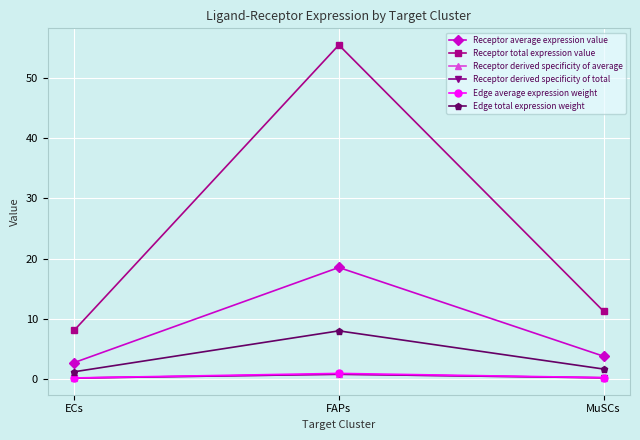

What is the difference between the highest and lowest values at MuSCs?

11.1